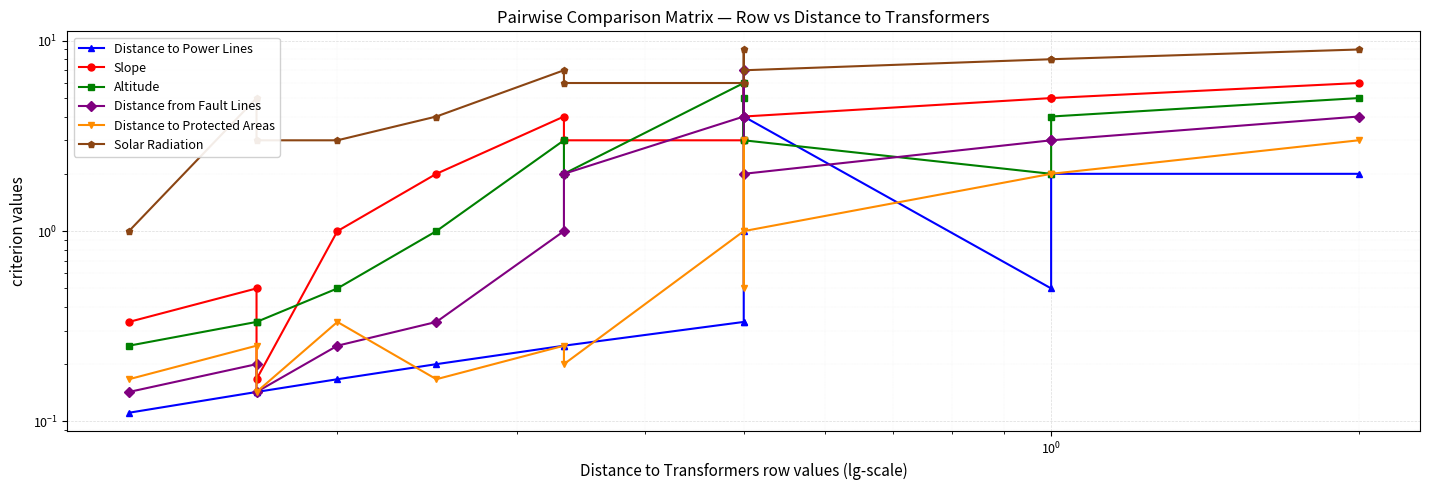

What is the maximum value for Distance to Protected Areas?

3.0